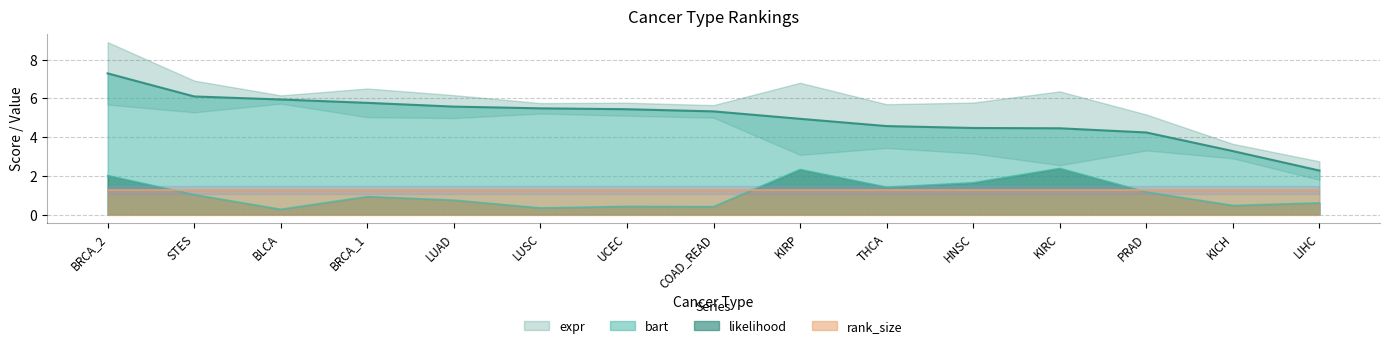

True or false: bart and expr intersect in this chart.

False